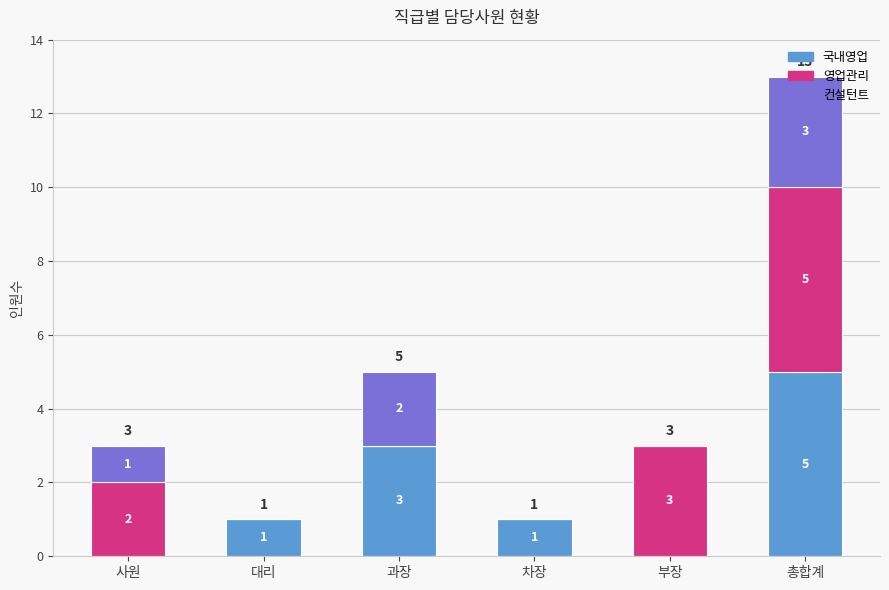

Which category has the highest value in the 국내영업 series?

총합계